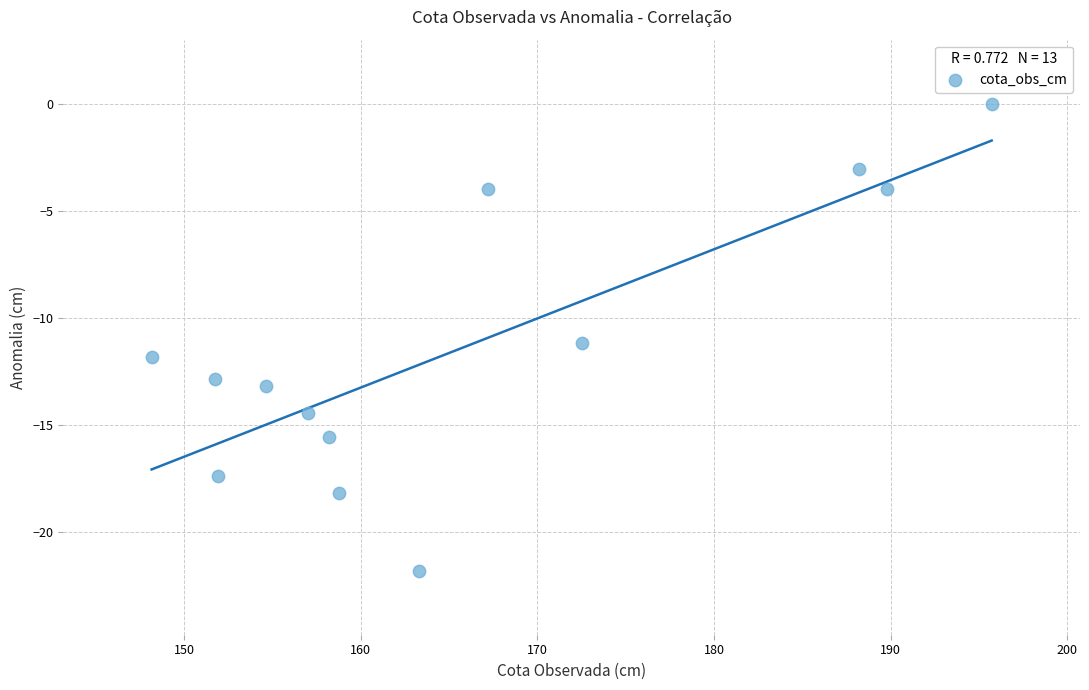

What Y value in the scatter plot is closest to -10?

-11.2